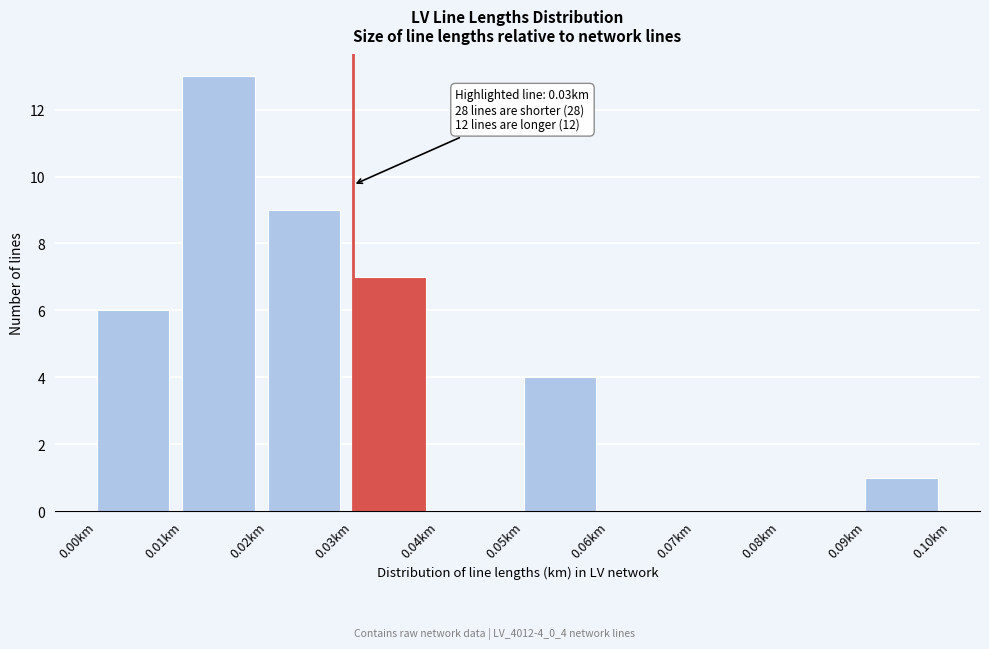

Which range on the x-axis has the tallest bar?

0.01 to 0.02